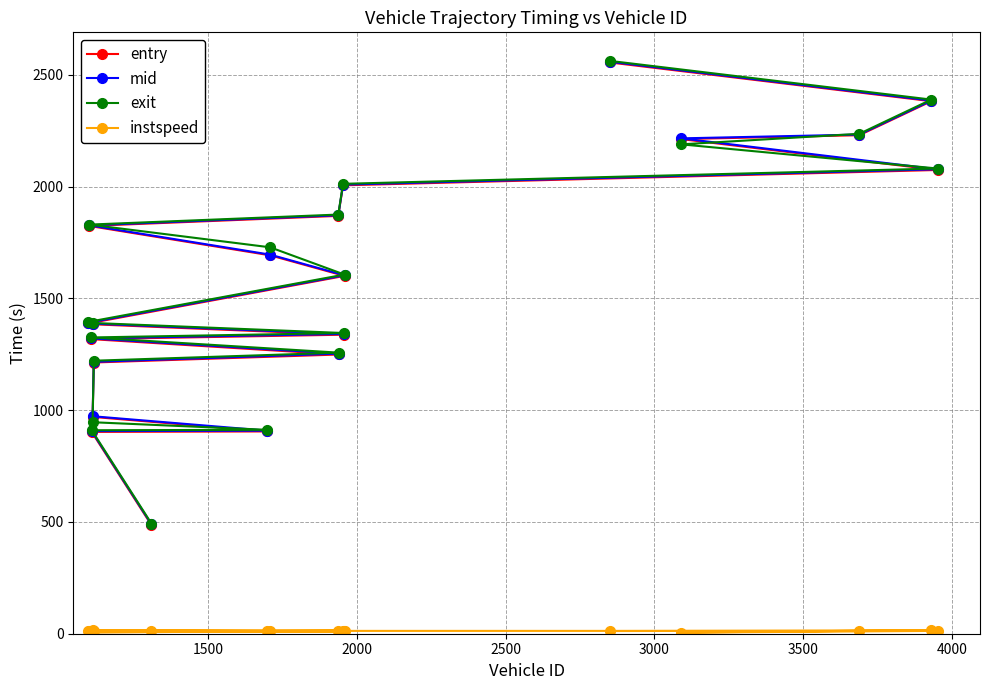

At how many categories does at least one series exceed 798?

19